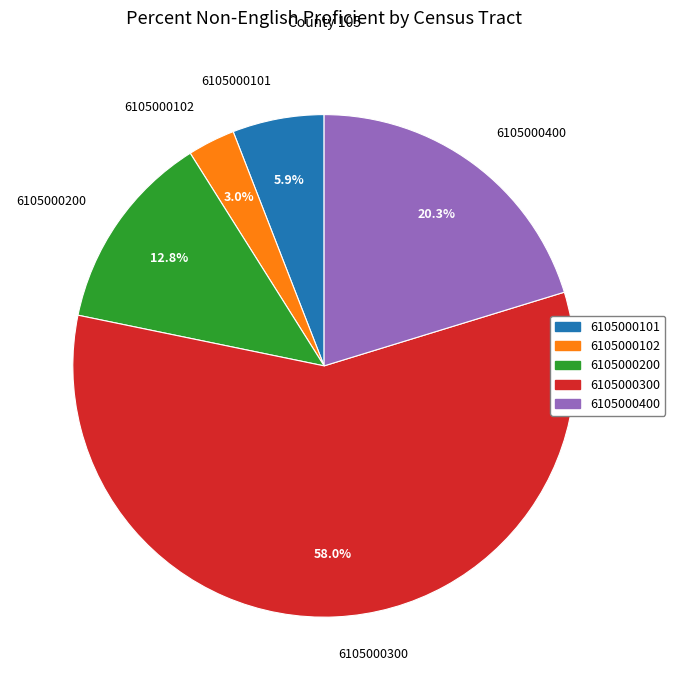

To the nearest percent, what is the difference between the 6105000102 and 6105000300 slice percentages?

55%